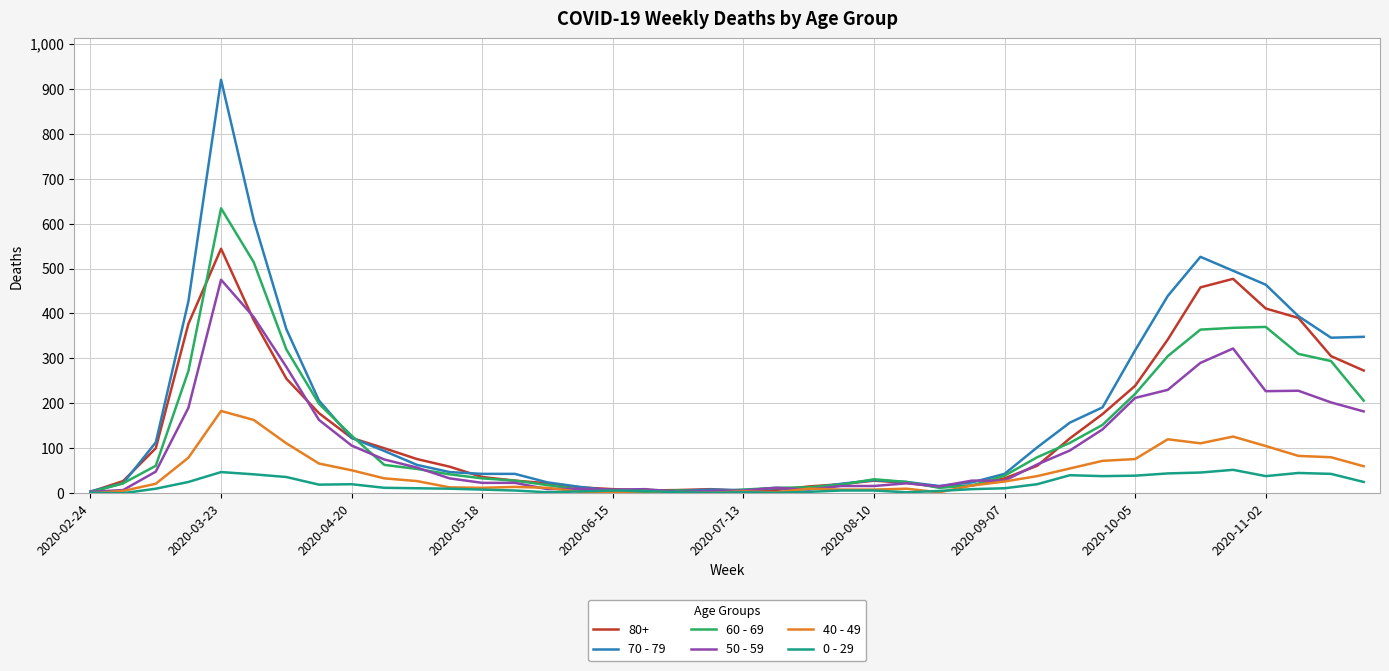

At how many categories does at least one series exceed 586?

2